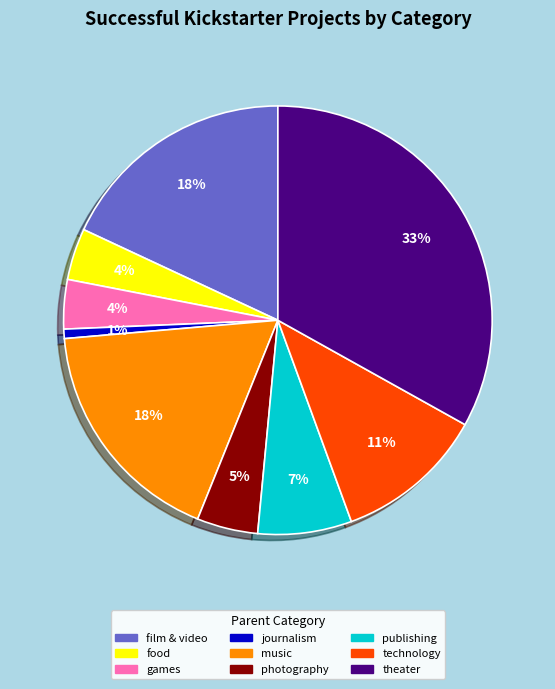

Does food represent more than half of the total?

No